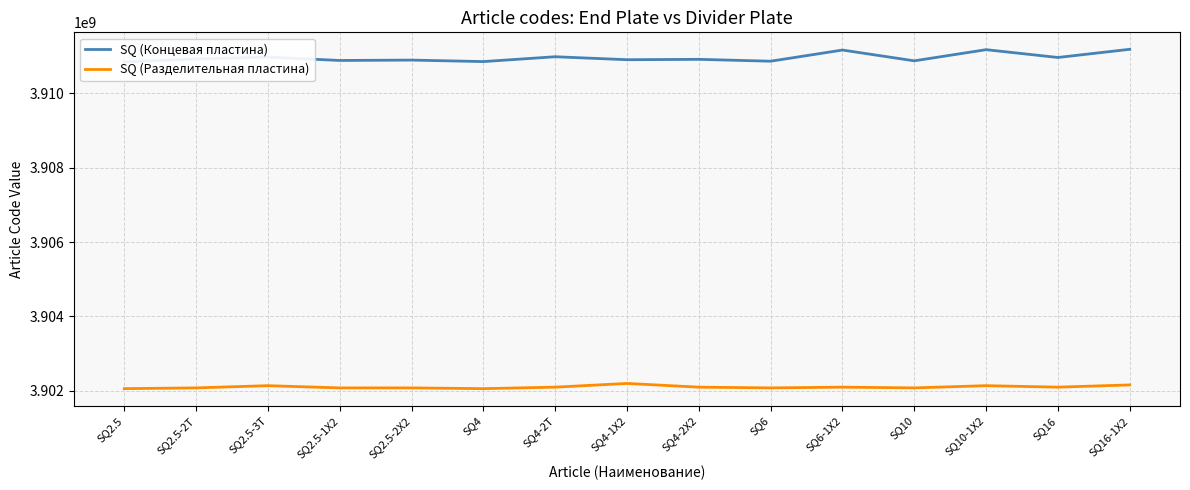

True or false: SQ (Разделительная пластина) and SQ (Концевая пластина) intersect in this chart.

False